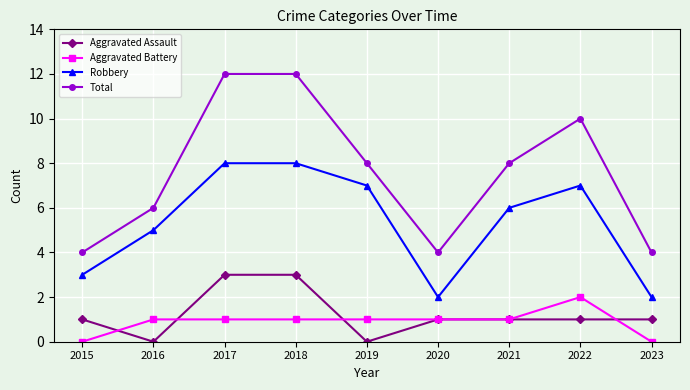

In Total, how many points are lower than both neighbors (excluding endpoints)?

1